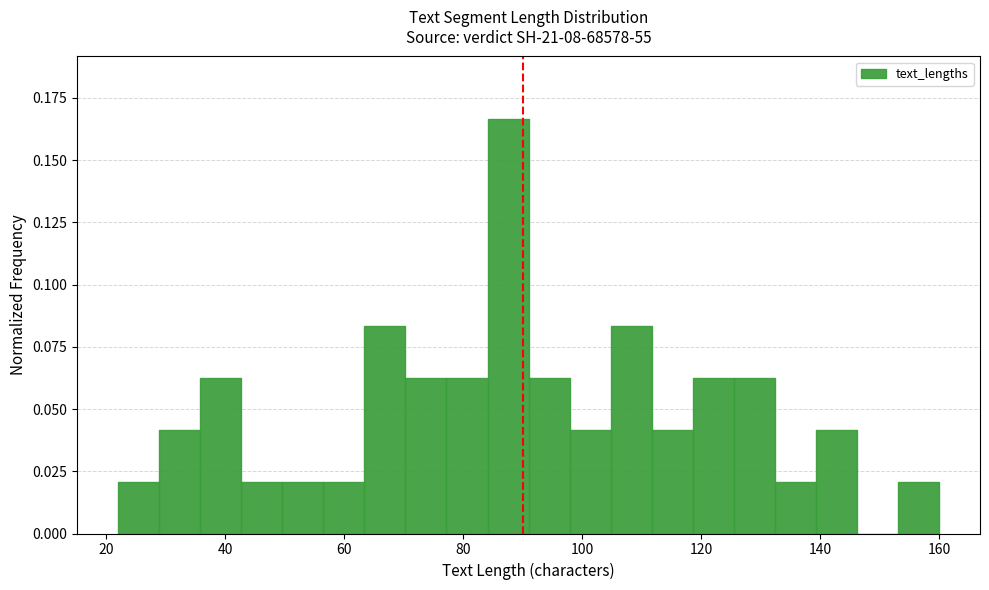

Around what value on the x-axis is the tallest bar? Give the approximate position of its centre, as read against the axis.

88